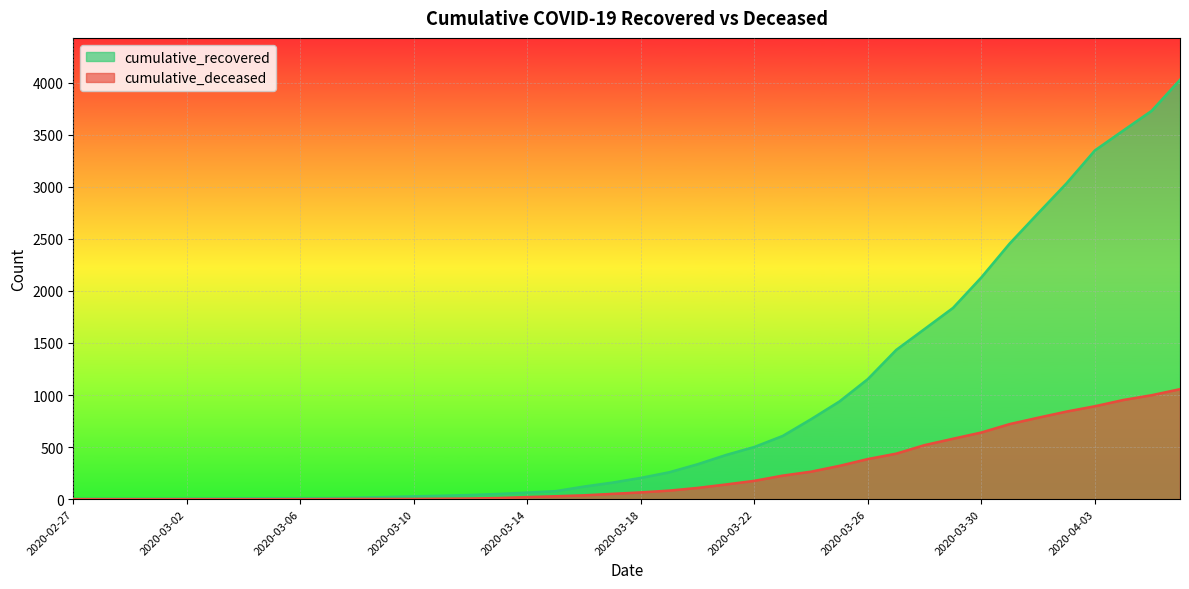

Which series has the largest range (max minus min)?

cumulative_recovered